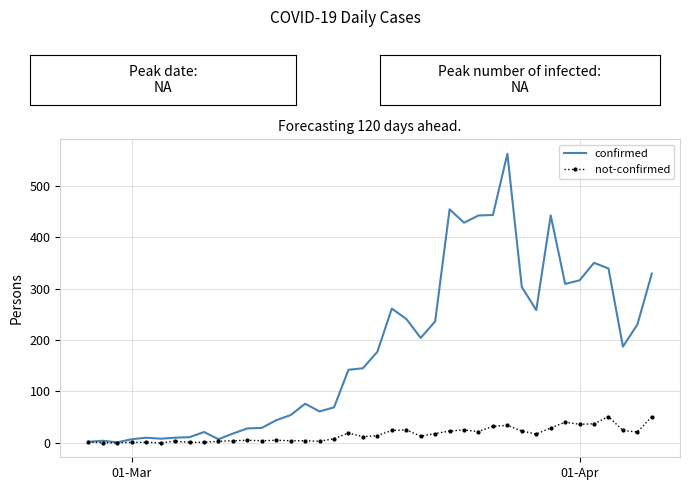

Which series has the widest spread of values?

confirmed